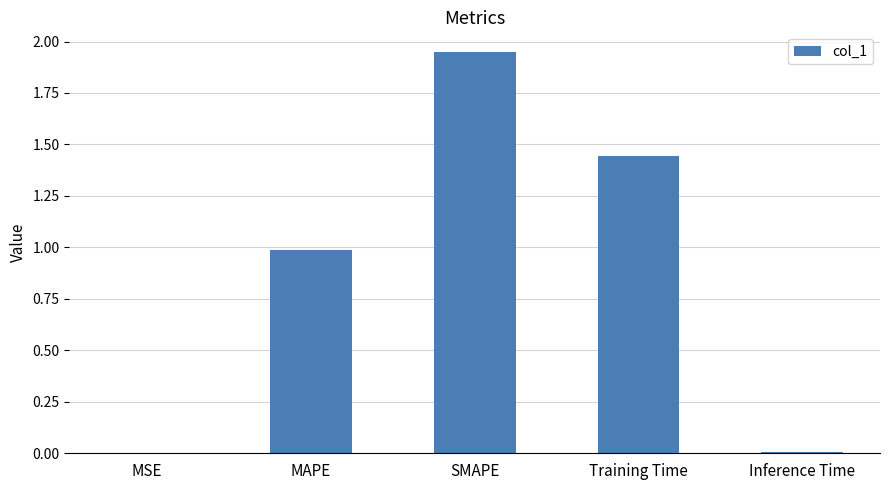

Approximately how many times larger is the value at MAPE compared to Training Time?

0.7